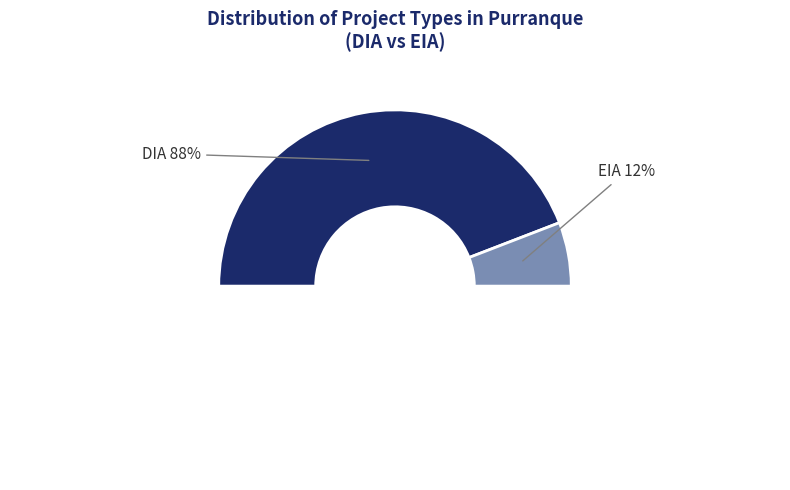

What percentage is the EIA slice, to the nearest percent?

12%